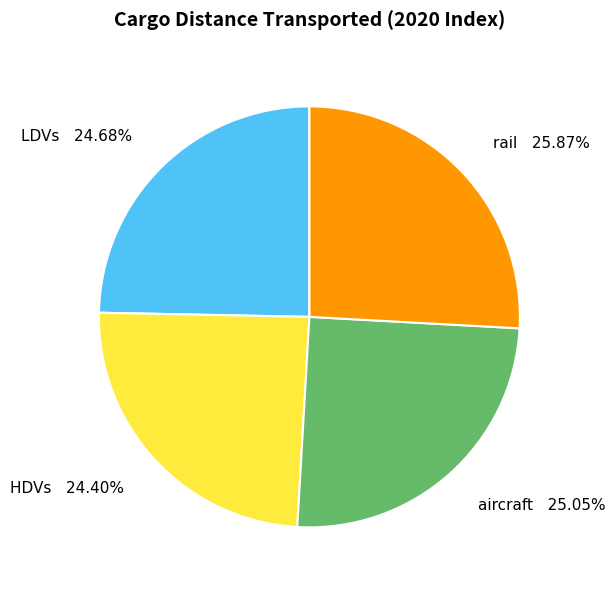

To the nearest percent, what is the average slice percentage?

25%